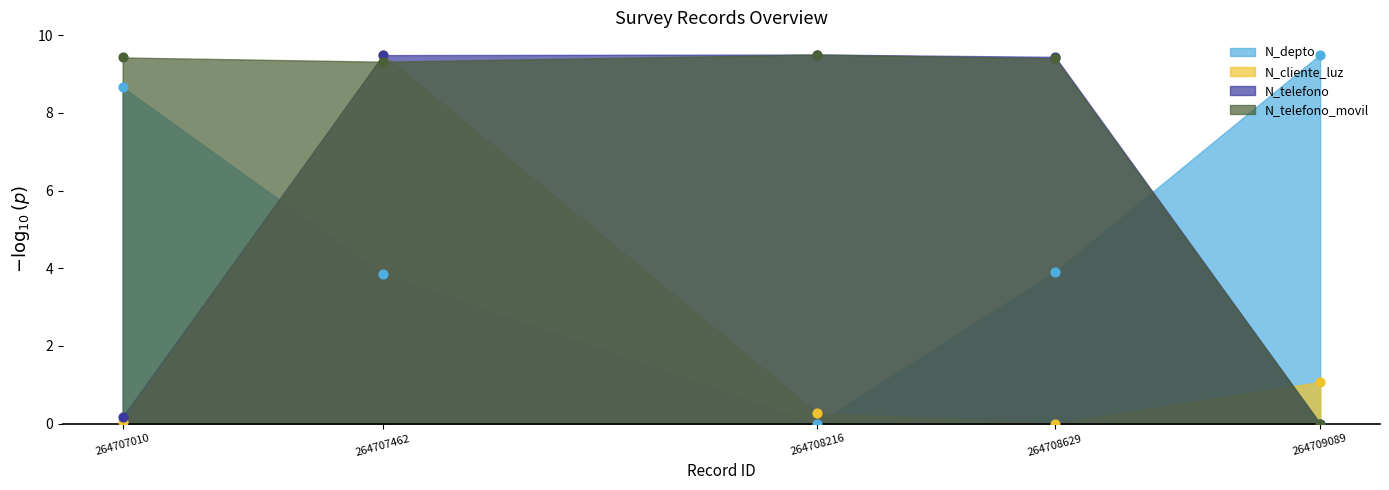

Which series has the largest total across all categories?

N_telefono_movil